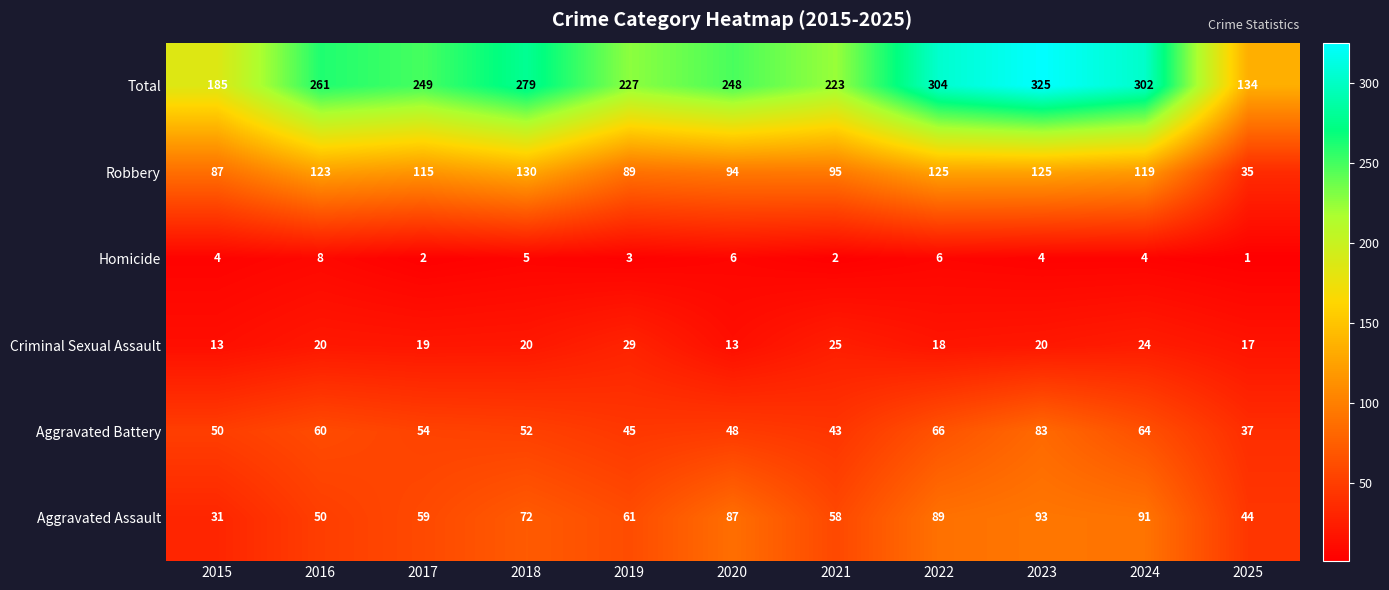

At which category is the sum across all series the highest?

2023